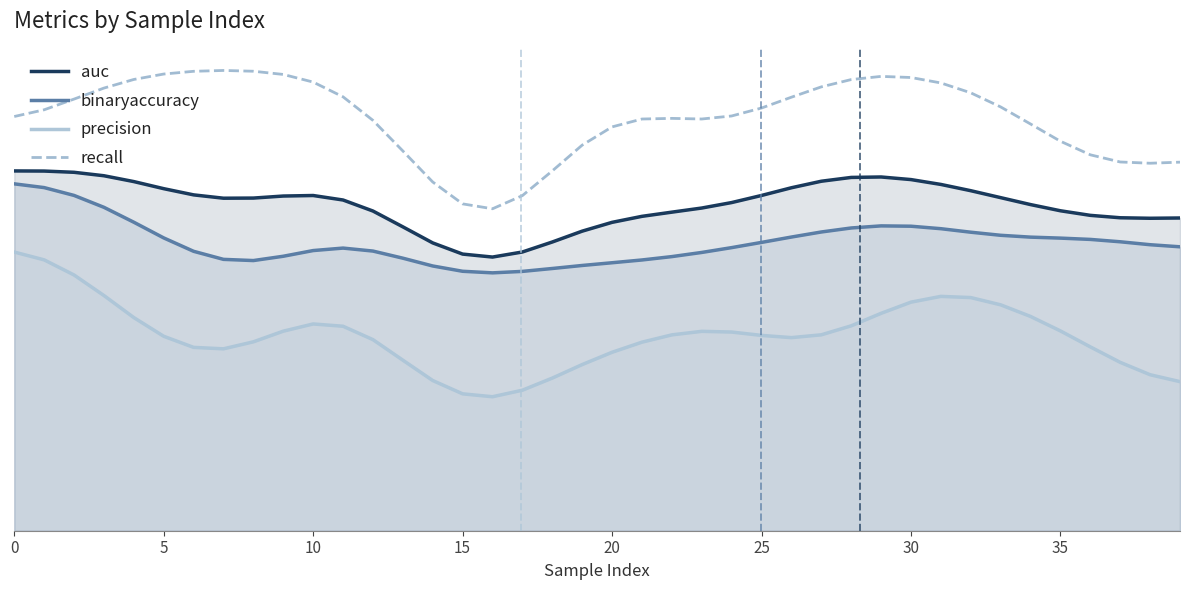

What is the total value across all series at 16?

2.1